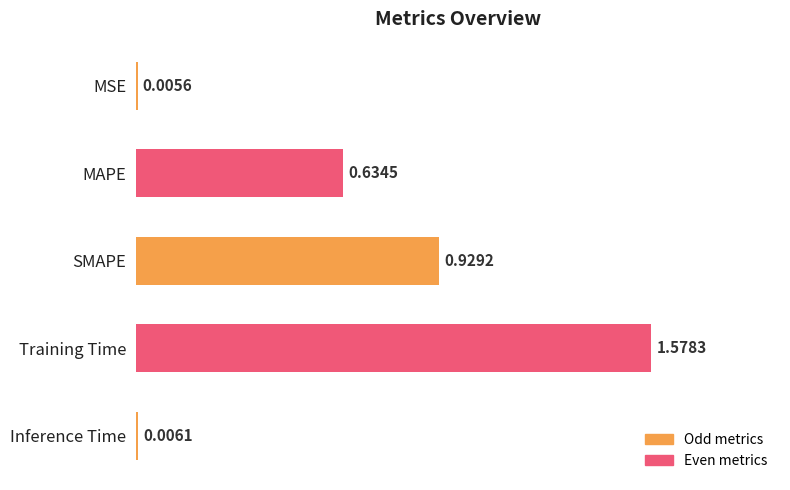

Which category has the highest value across all series?

Training Time